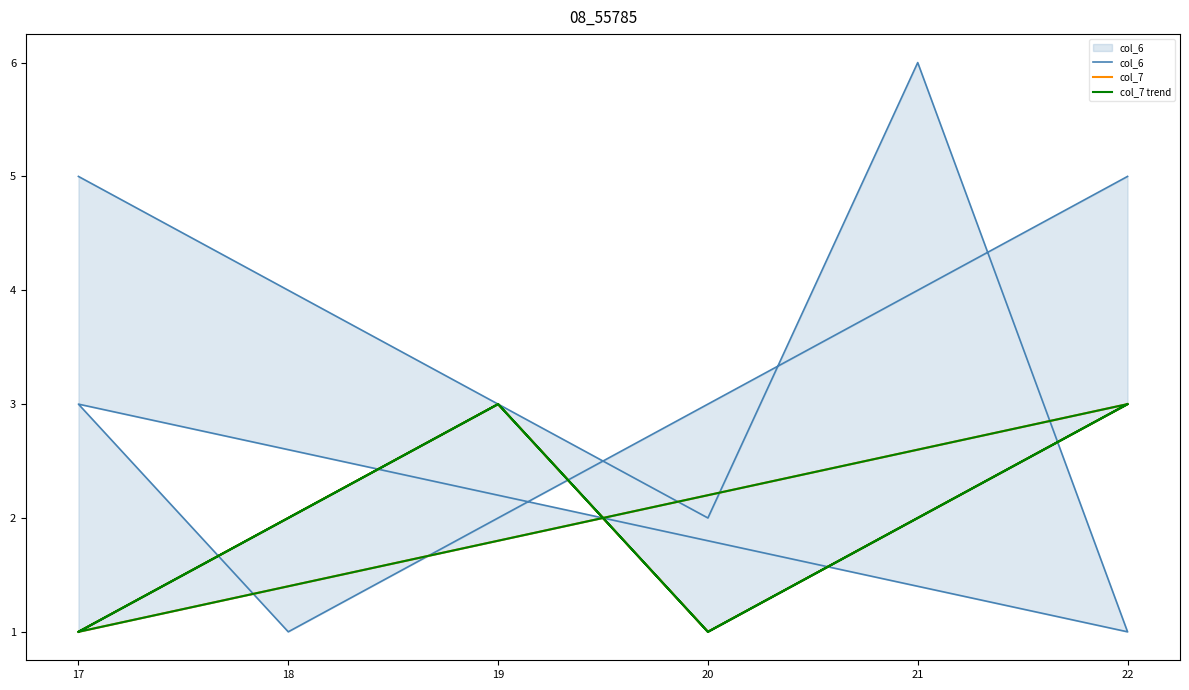

Which series has the widest spread of values?

col_6